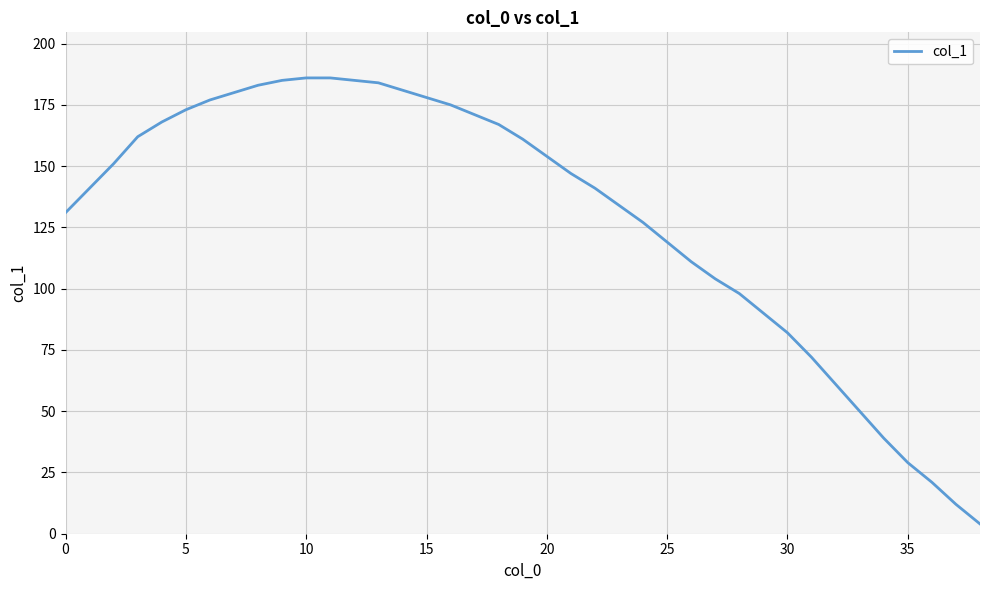

What is the maximum value shown in the chart?

186